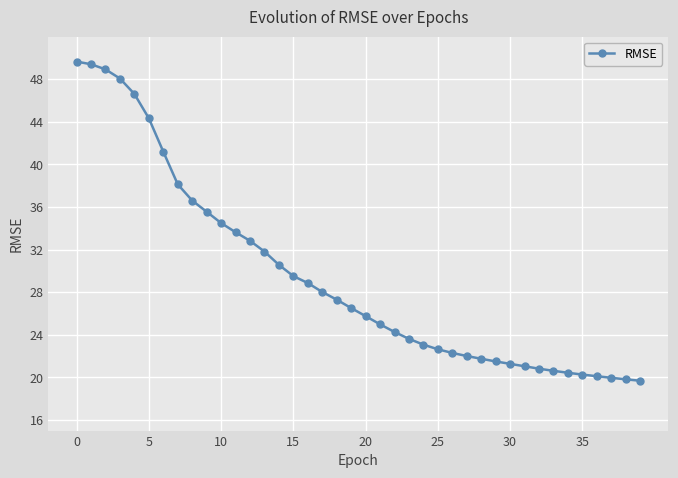

What is the minimum value shown in the chart?

19.7